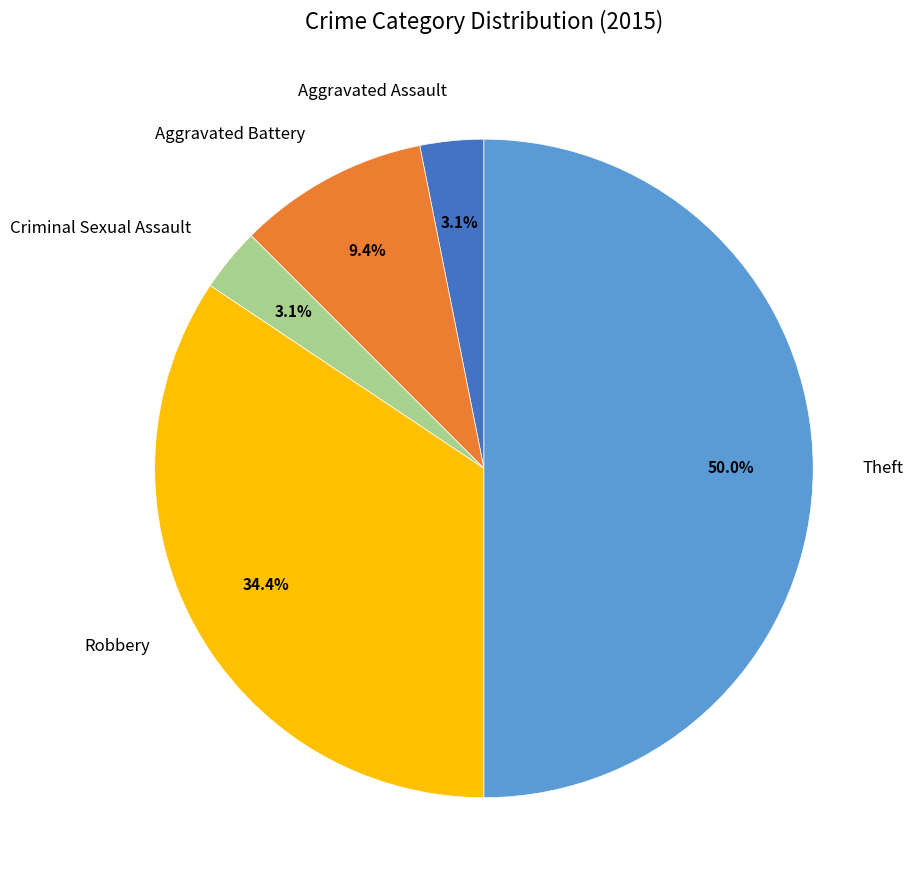

Between Aggravated Assault and Theft, which is larger?

Theft